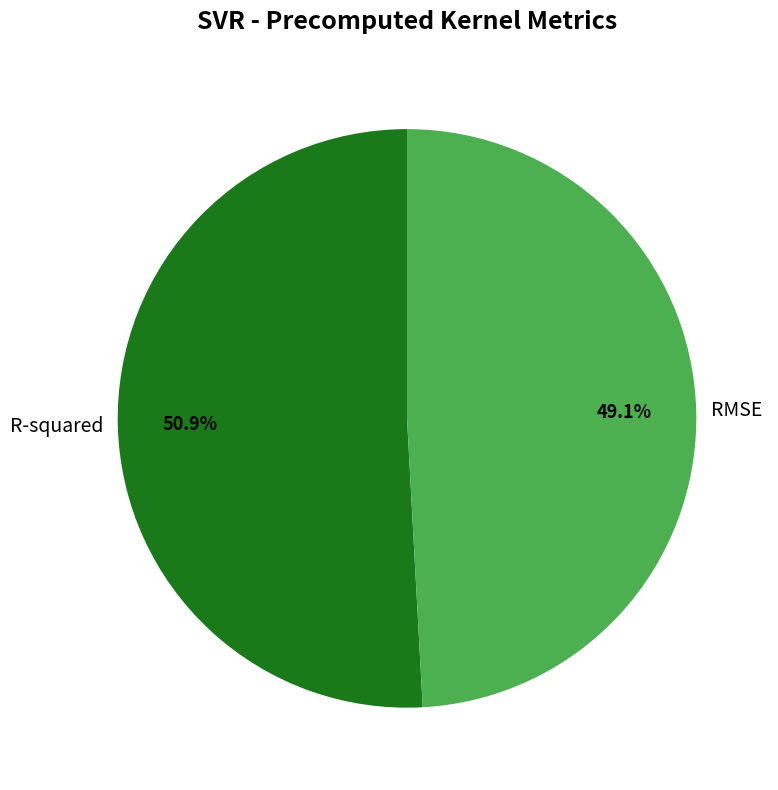

Count the number of slices in the pie.

2